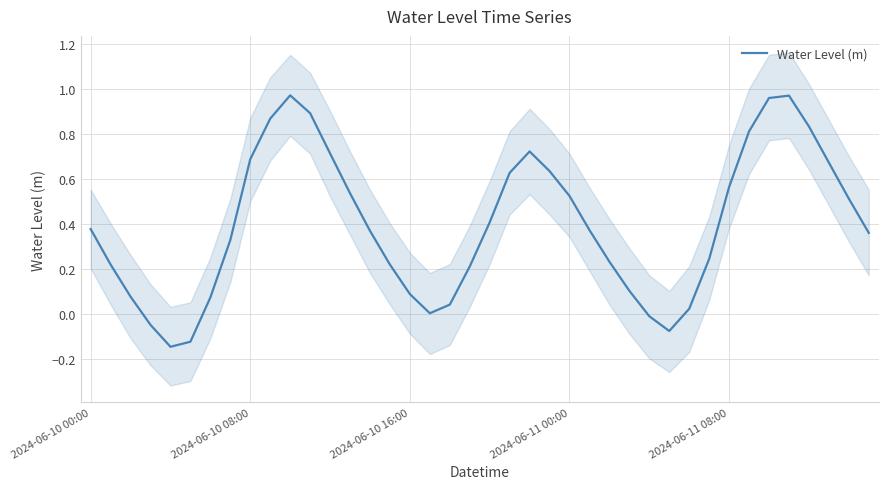

How many points are lower than both their immediate neighbors (excluding endpoints)?

3